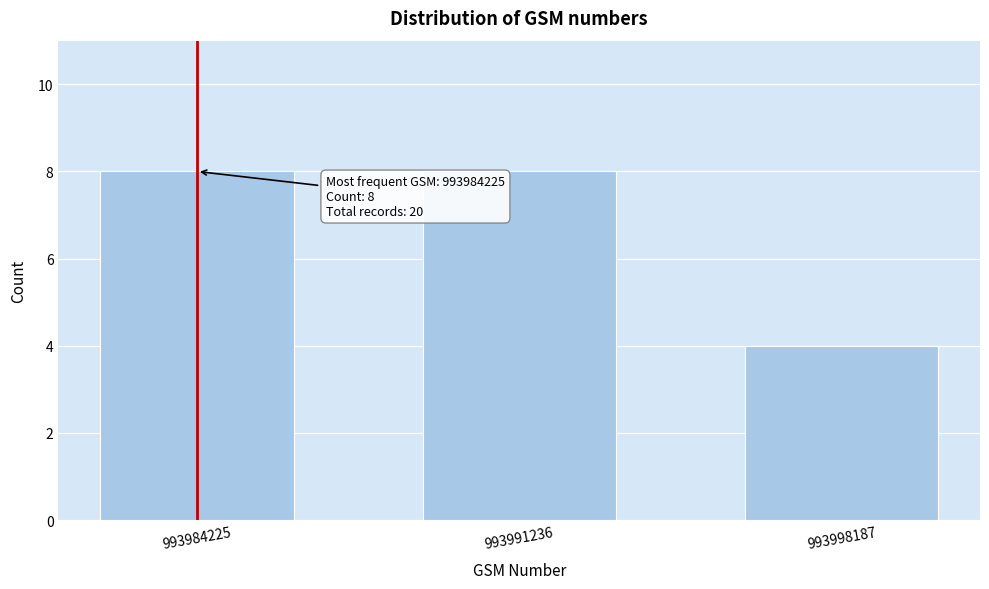

Reading left to right, what are all the values shown in this chart?

8	8	4